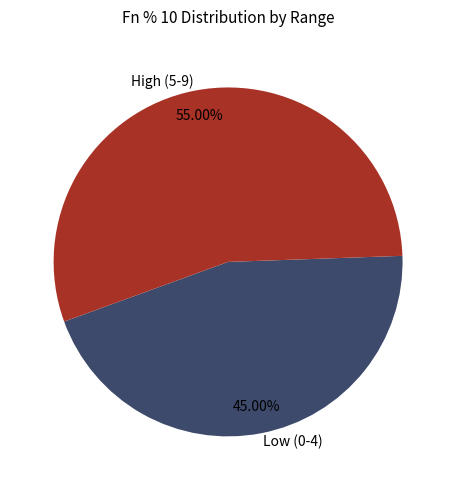

Is the sum of High (5-9) and Low (0-4) greater than half?

Yes